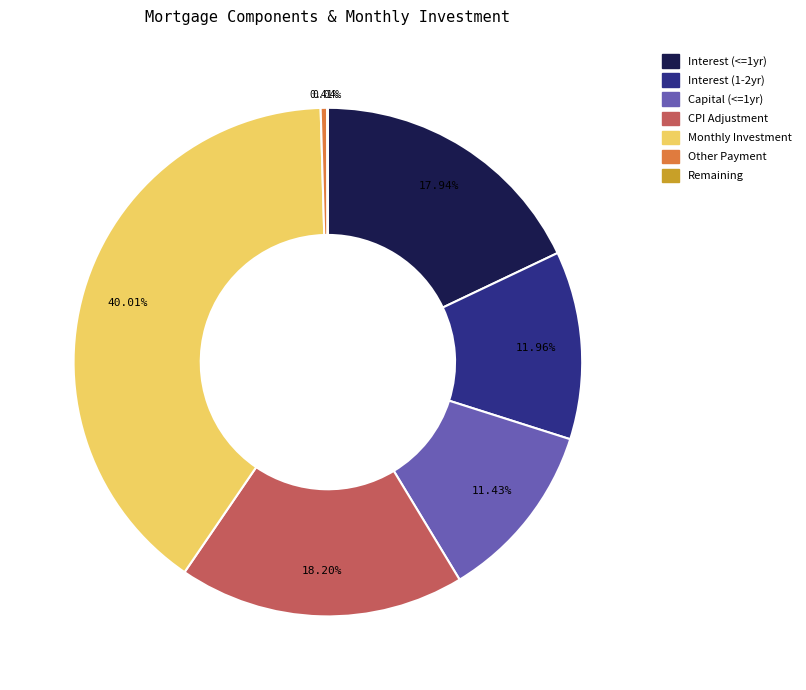

What is the largest slice in the pie chart?

Monthly Investment